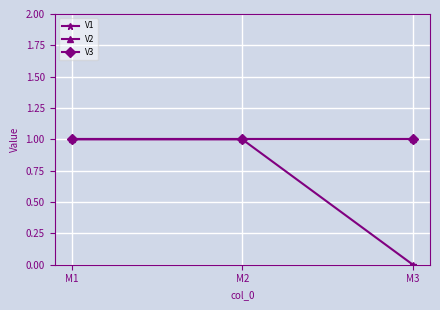

Which series has the widest spread of values?

V1